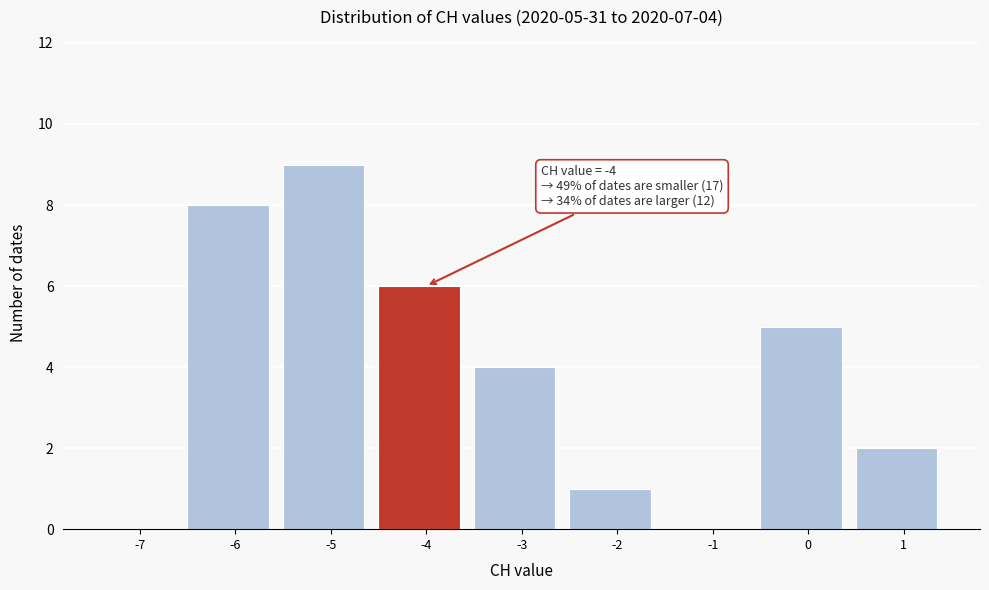

Reading left to right, what are all the values shown in this chart?

-7=0	-6=8	-5=9	-4=6	-3=4	-2=1	-1=0	0=5	1=2